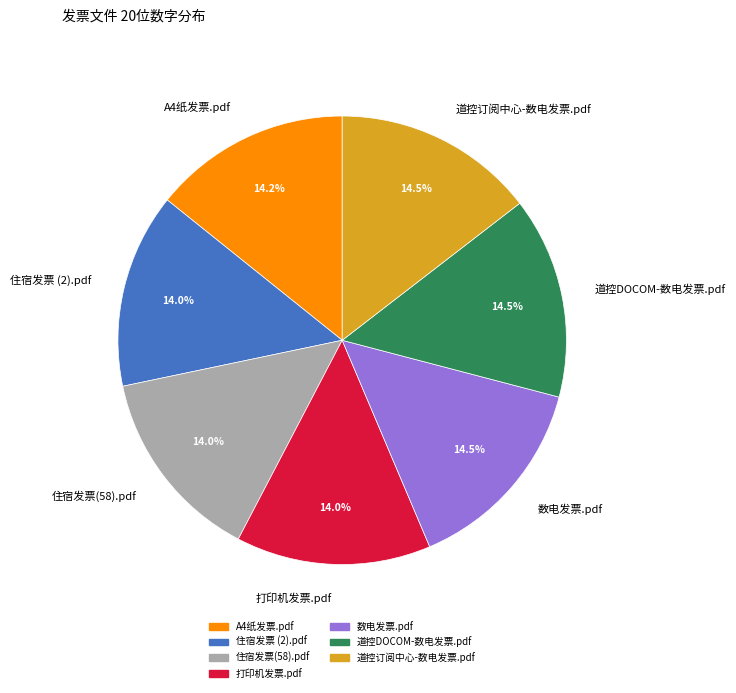

Does A4纸发票.pdf represent more than half of the total?

No